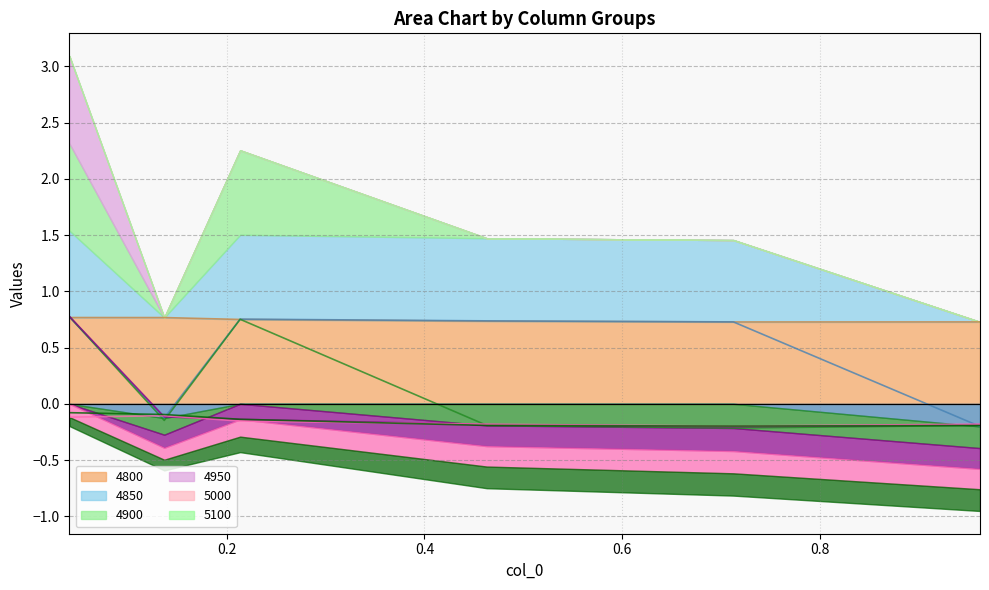

At which category is the sum across all series the highest?

0.0410958904109589